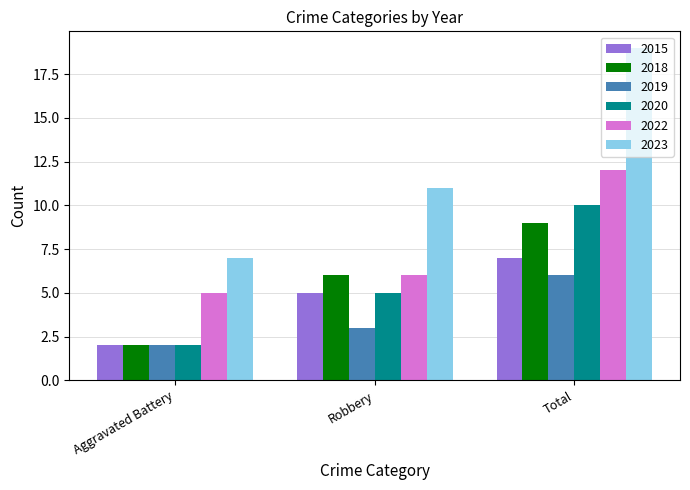

Count the 2019 values in the range 2 to 6.

3